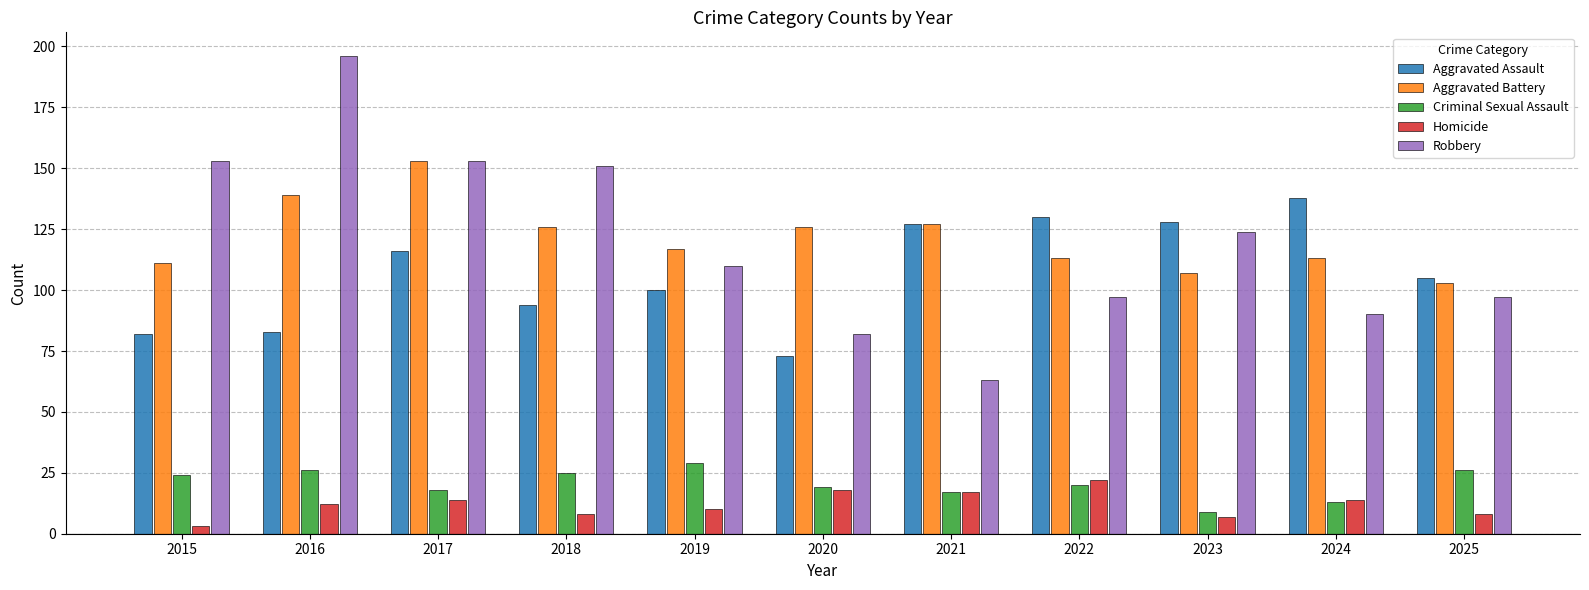

What is the difference between the maximum and second lowest values in the Aggravated Battery series?

46